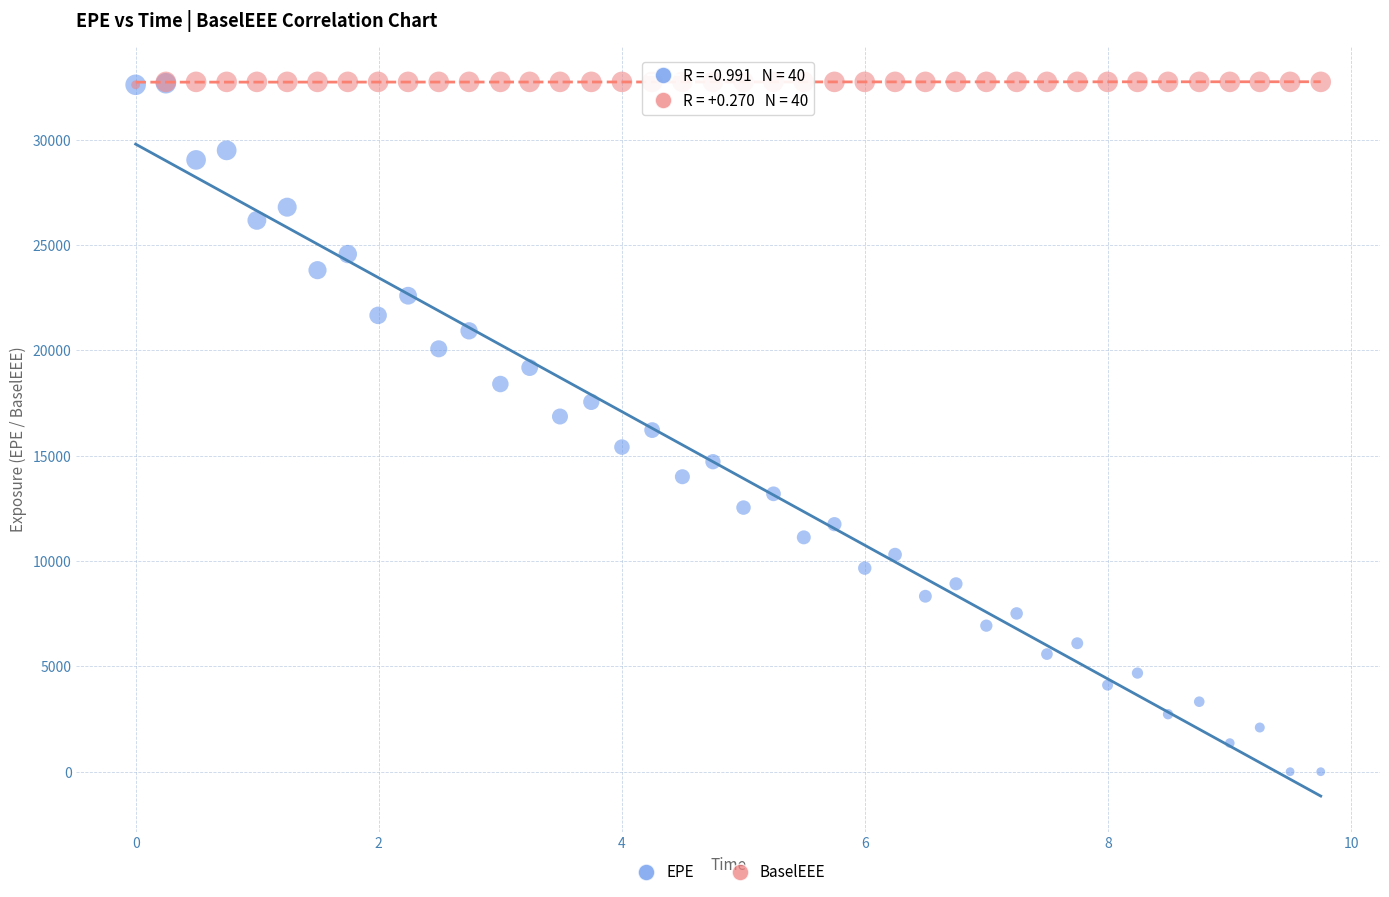

What are all the series names shown in the legend?

EPE, BaselEEE